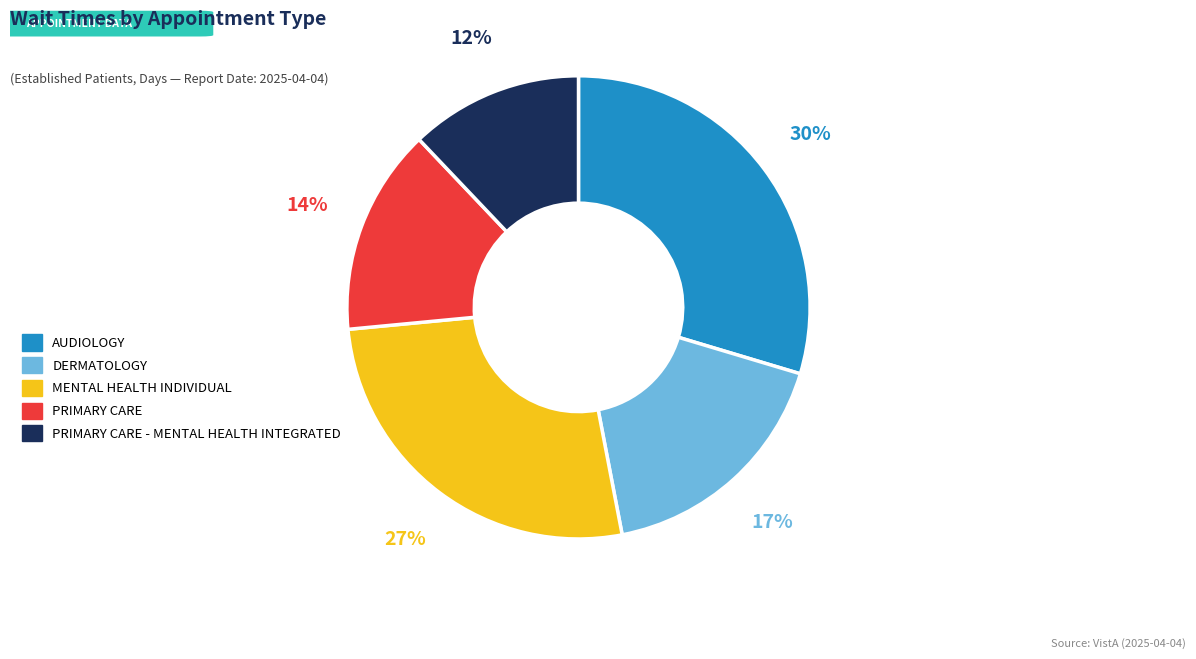

What percentage is the AUDIOLOGY slice, to the nearest percent?

30%